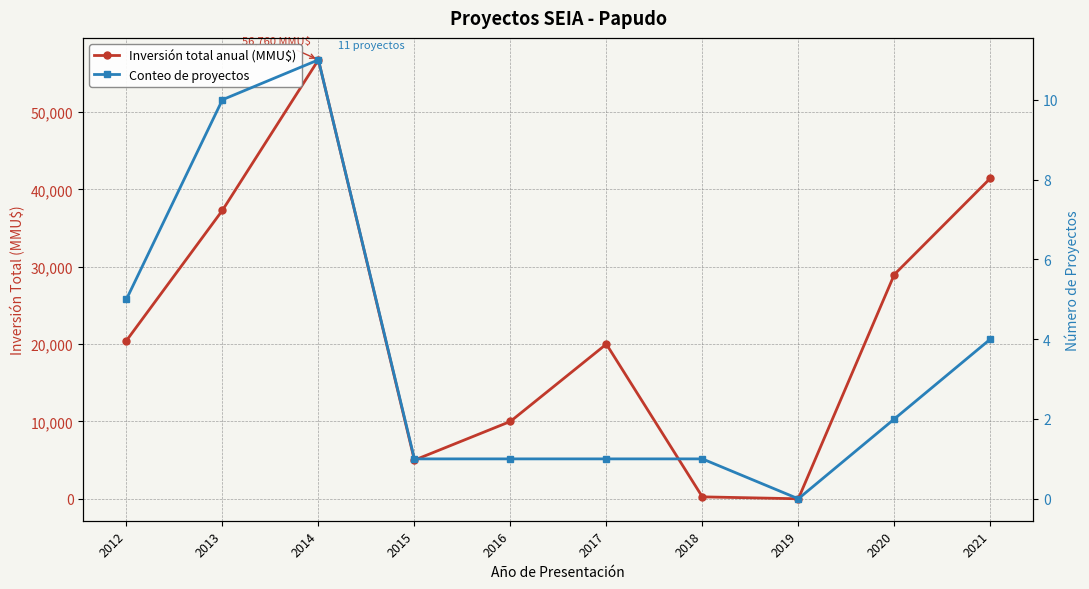

How many lines are shown in the chart?

2